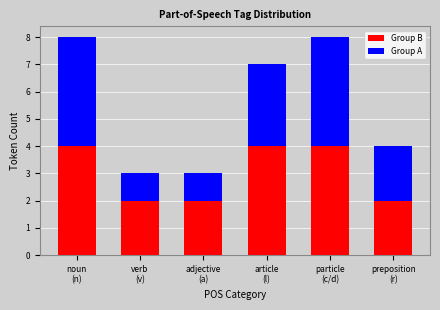

The Group B series shows 1 at adjective
(a). True or false?

False